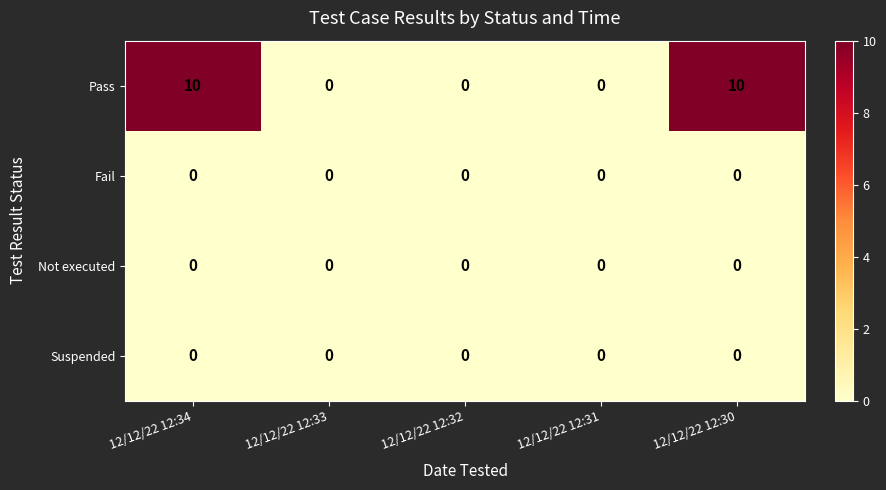

Is it true that Not executed equals 0 at 12/12/22 12:31?

True